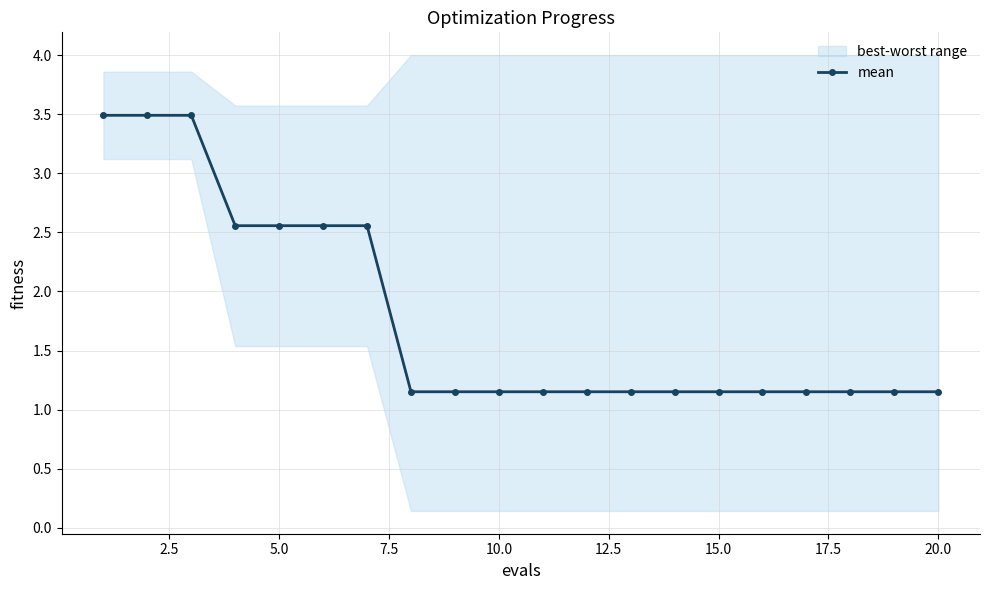

What is the sum of all values?

35.7